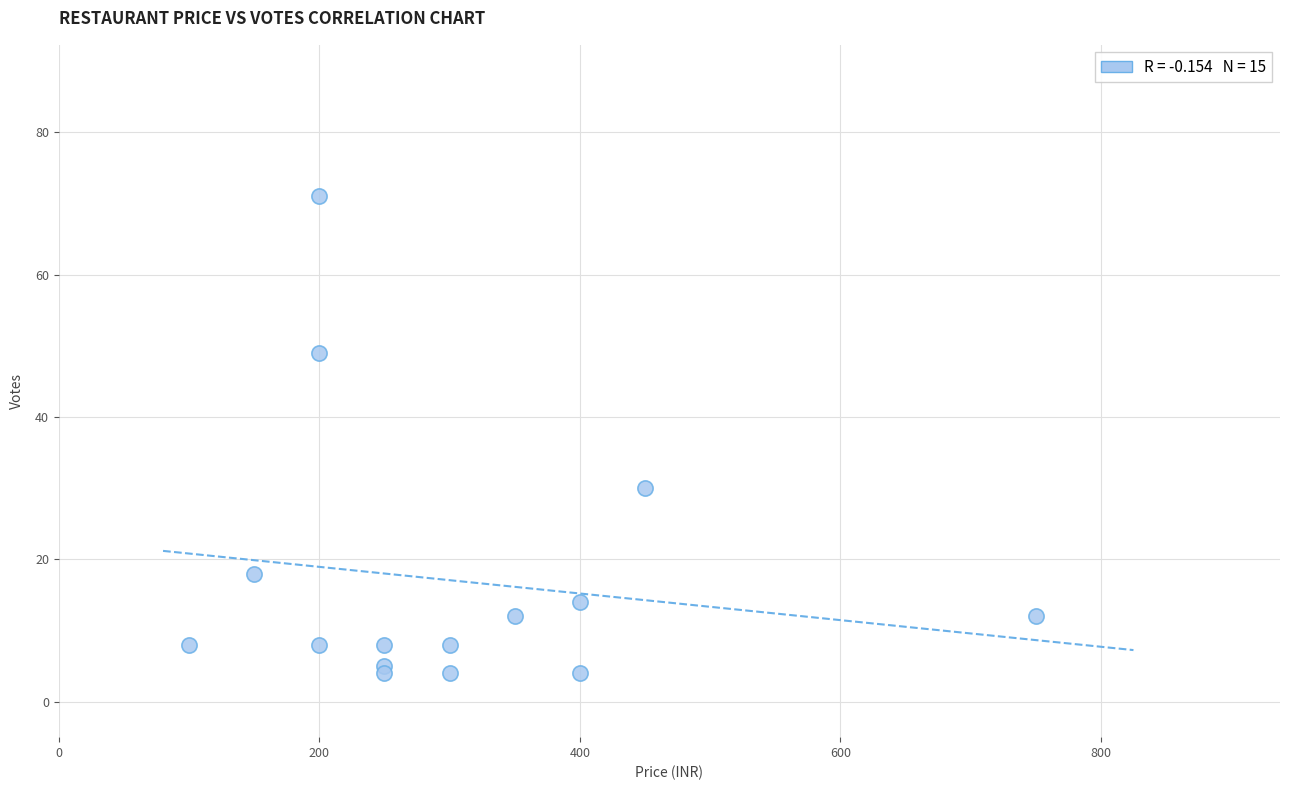

What is the range of Y values (max minus min)?

67